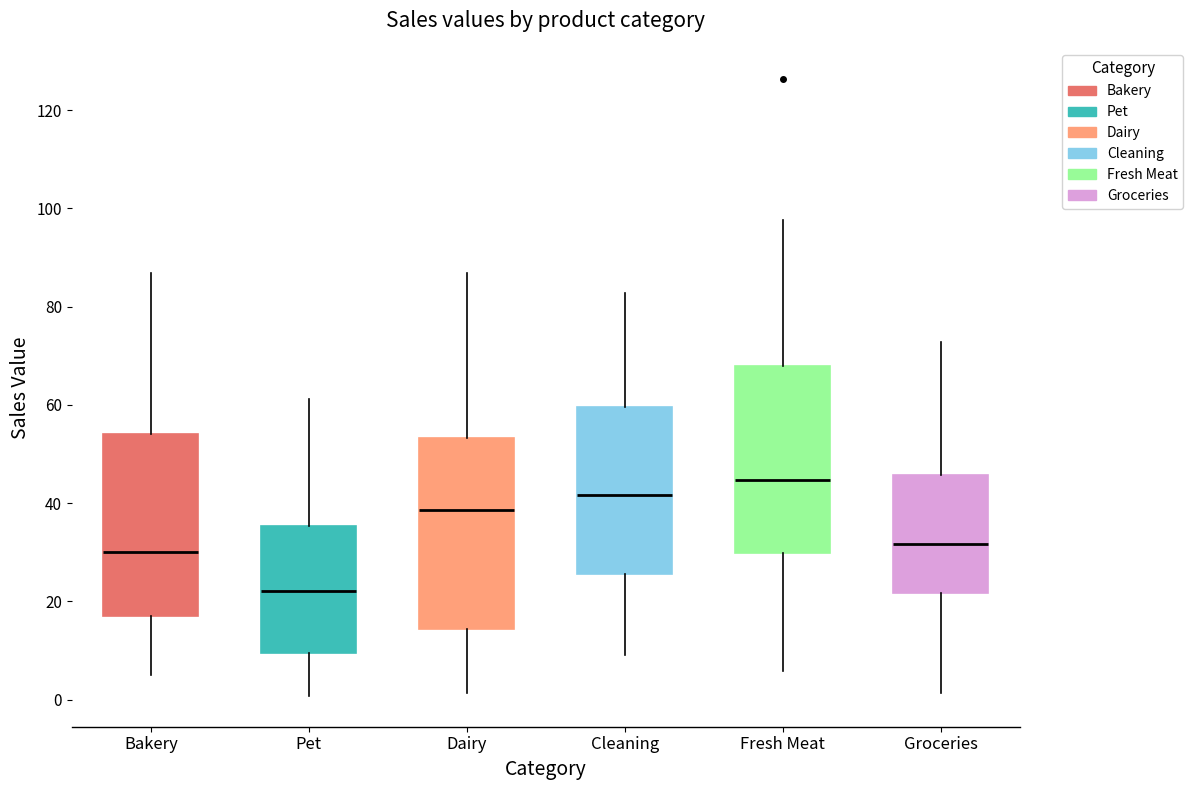

Reading left to right, transcribe this box plot: for each box, give where its median line is, the range the box spans, and where its two whiskers end, as read against the y-axis. The values are not printed on the chart, so give them approximately, as read against the axis.

Bakery: median 30, box 16 to 54, whiskers 4 to 86
Pet: median 22, box 10 to 36, whiskers 0 to 62
Dairy: median 38, box 14 to 54, whiskers 2 to 86
Cleaning: median 42, box 26 to 60, whiskers 8 to 82
Fresh Meat: median 44, box 30 to 68, whiskers 6 to 98
Groceries: median 32, box 22 to 46, whiskers 2 to 72